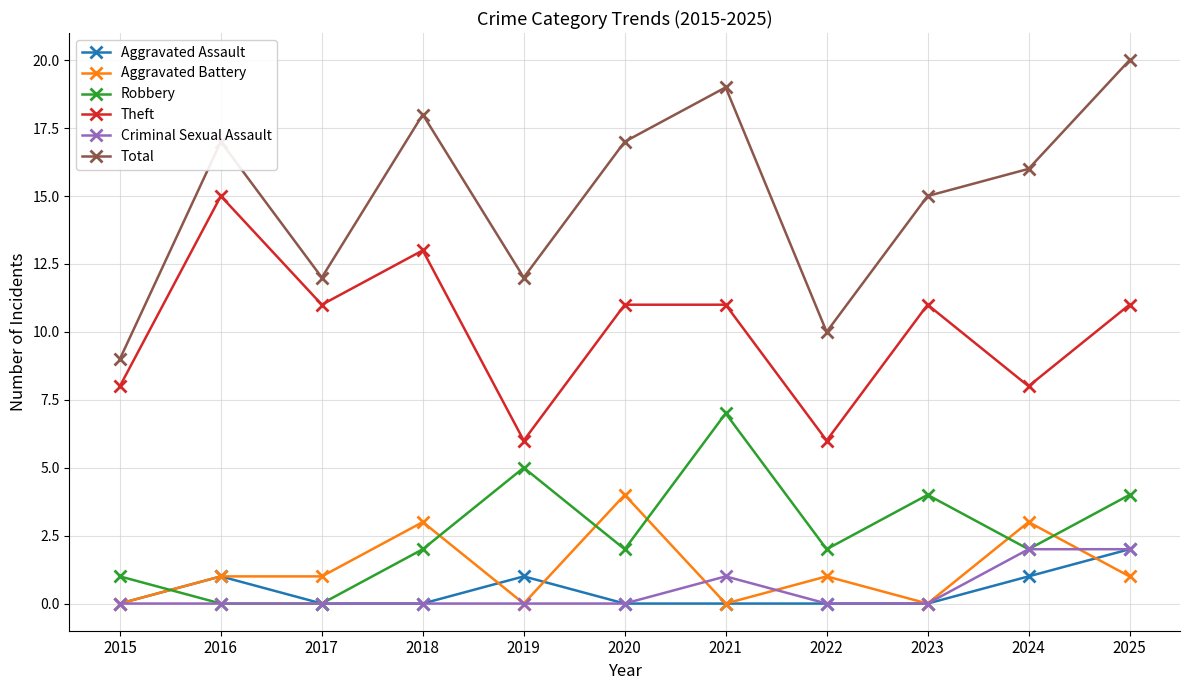

At which category does the chart reach its peak across all series?

2025